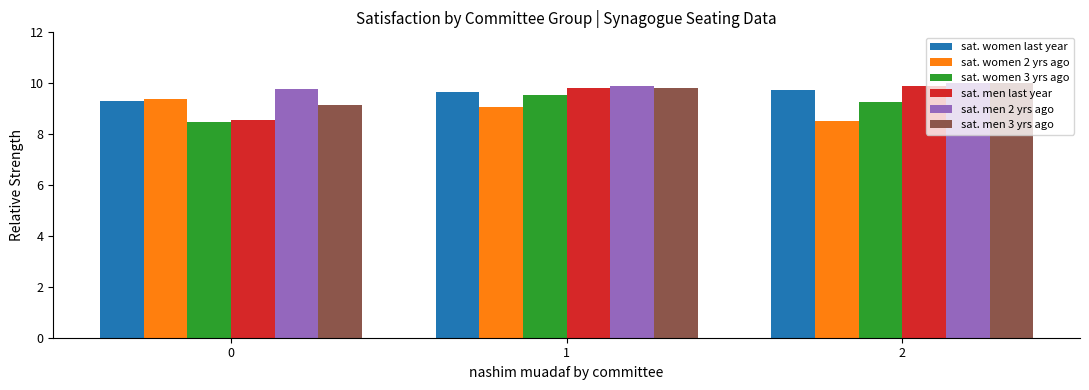

Is it true that sat. men last year equals 8.5 at 0?

True